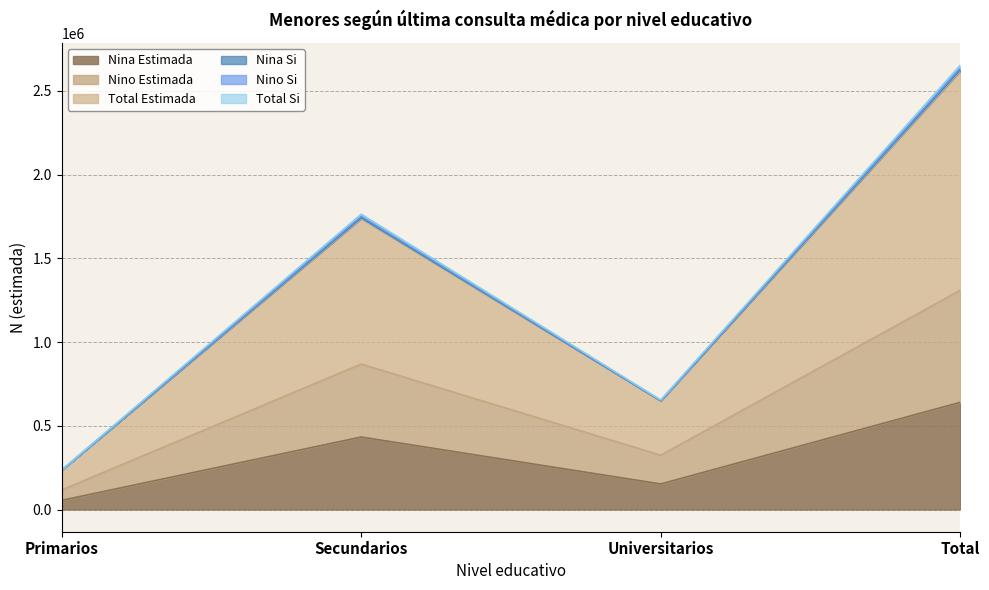

How many Nina_Si values are between 653997 and 2653943?

3